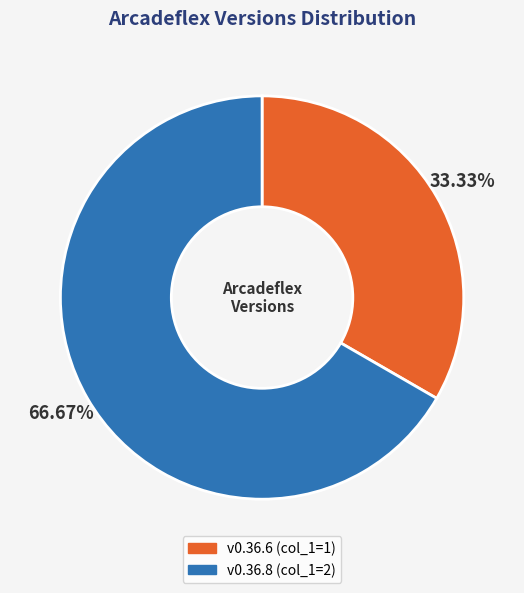

To the nearest percent, what is the difference between the largest and smallest slice percentages?

33%